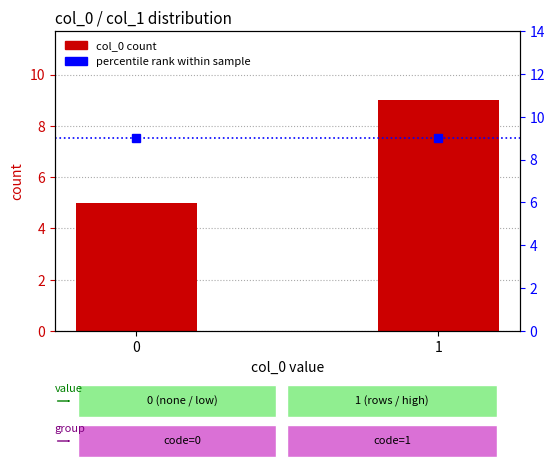

What is the minimum value for percentile rank?

9